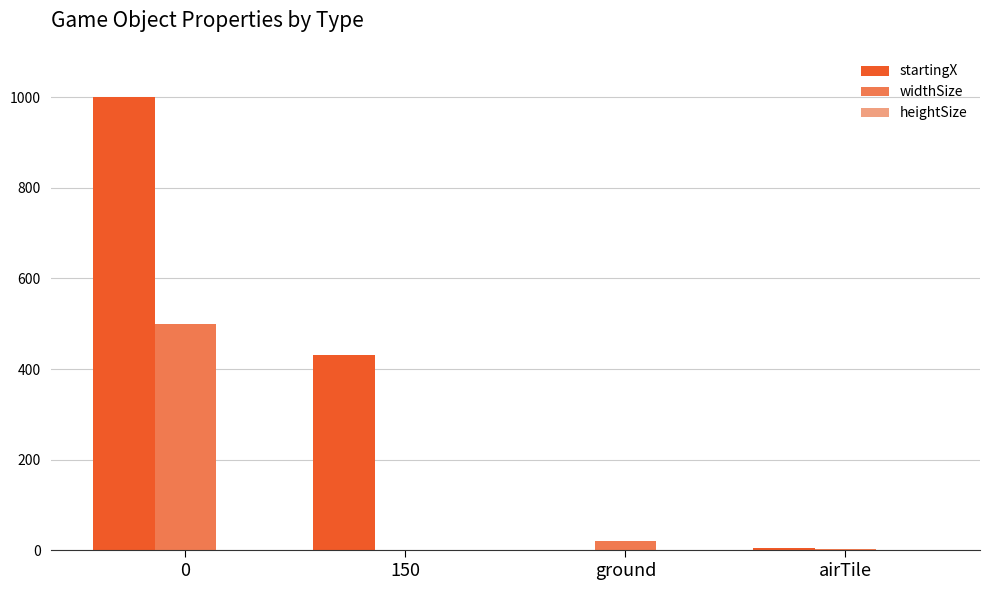

Between 0 and 150, which series saw the biggest shift?

startingX